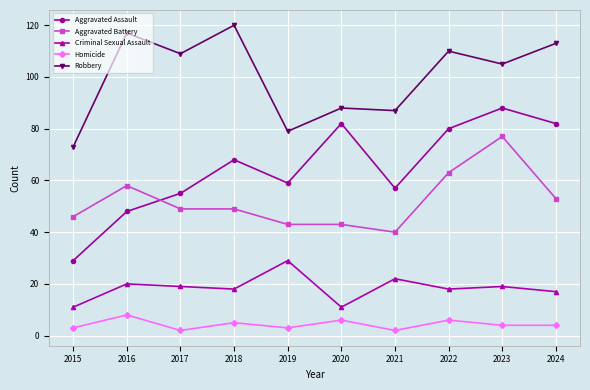

Which series has the widest spread of values?

Aggravated Assault